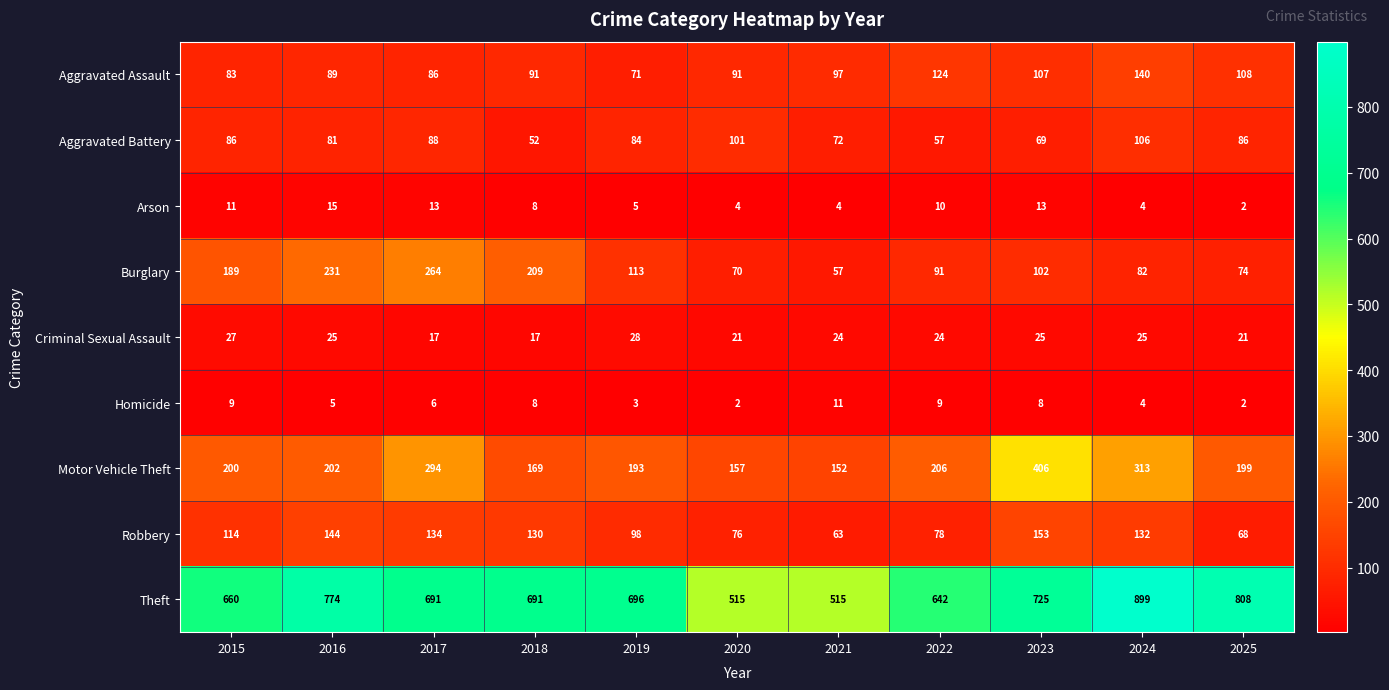

What is the difference between the Burglary values at 2016 and 2023?

129